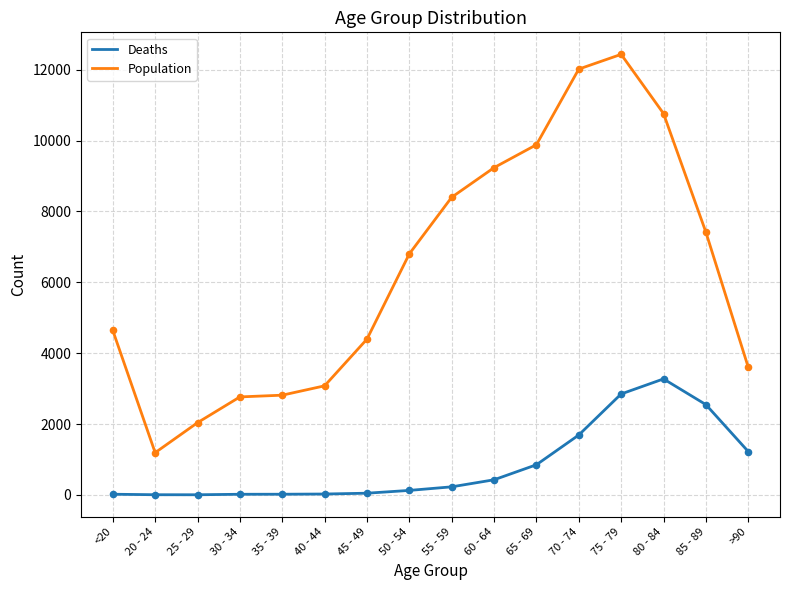

What are all the series names shown in the legend?

Deaths, Population